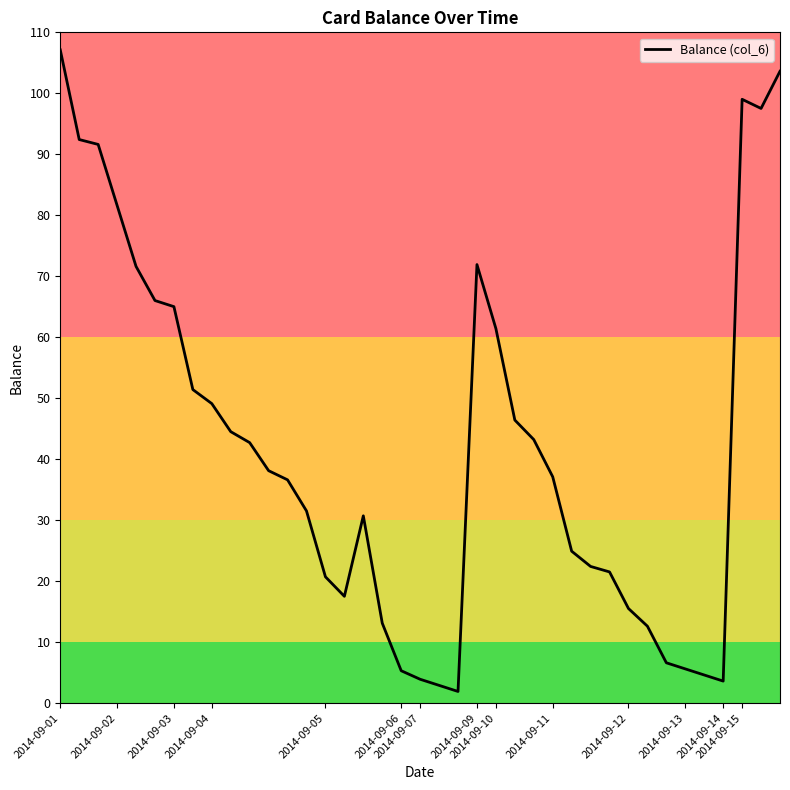

What is the greatest value displayed?

107.1